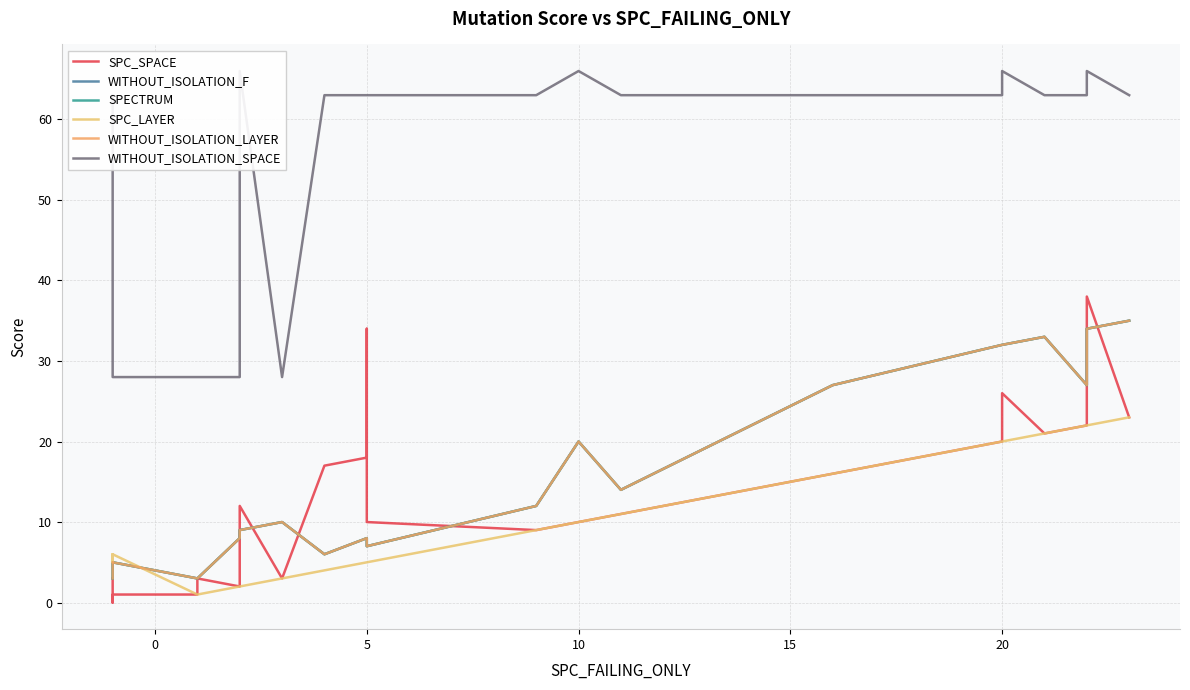

At 20, list the series in order from smallest to largest.

SPC_SPACE, SPC_LAYER, WITHOUT_ISOLATION_F, SPECTRUM, WITHOUT_ISOLATION_LAYER, WITHOUT_ISOLATION_SPACE